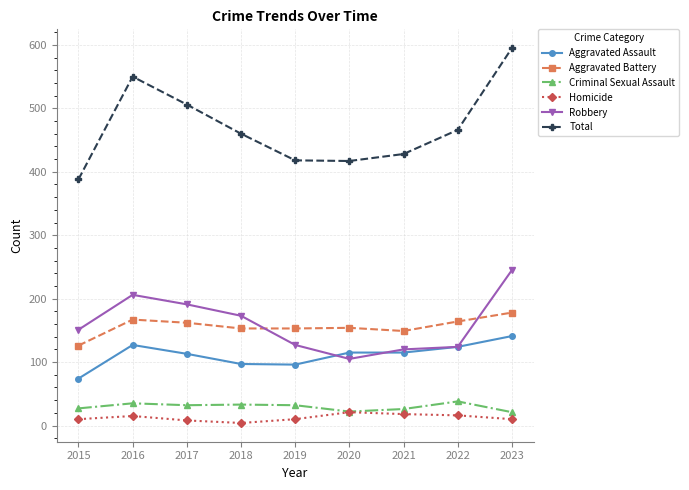

What is the difference between the highest and lowest values at 2015?

378